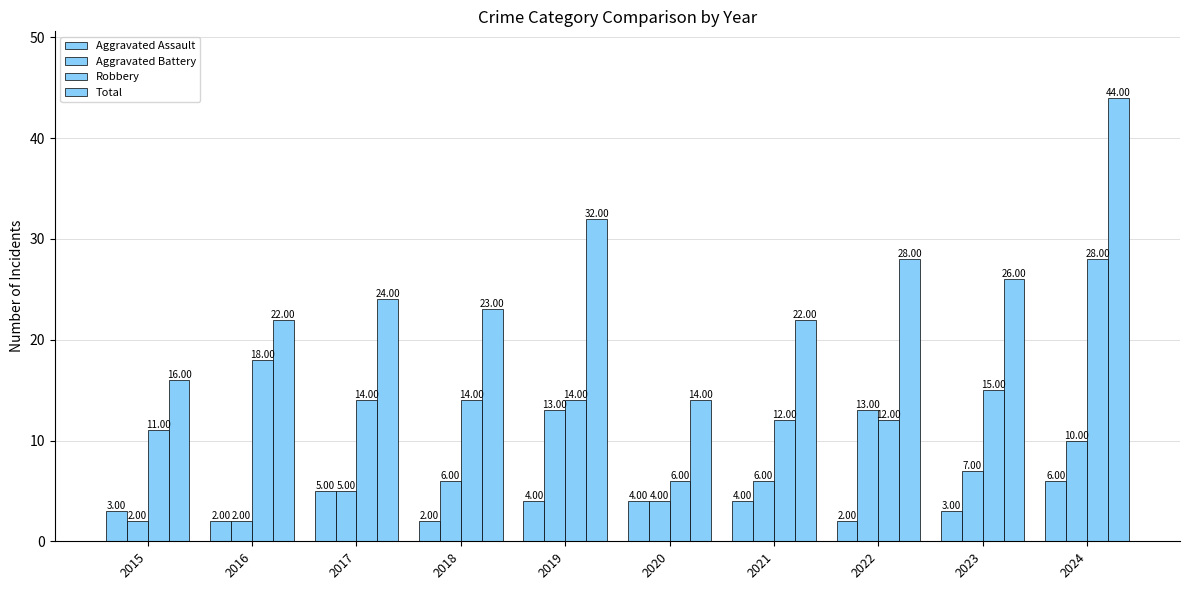

What is the spread (max minus min) of values at 2015?

14